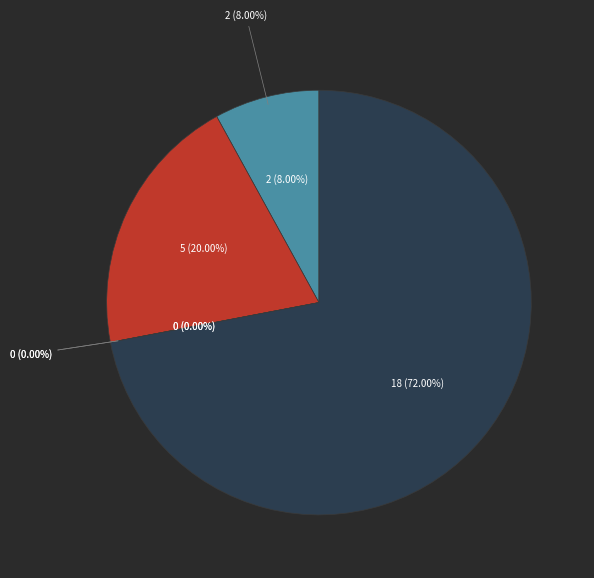

What percentage is NOT represented by Criminal Sexual Assault?

100.0%